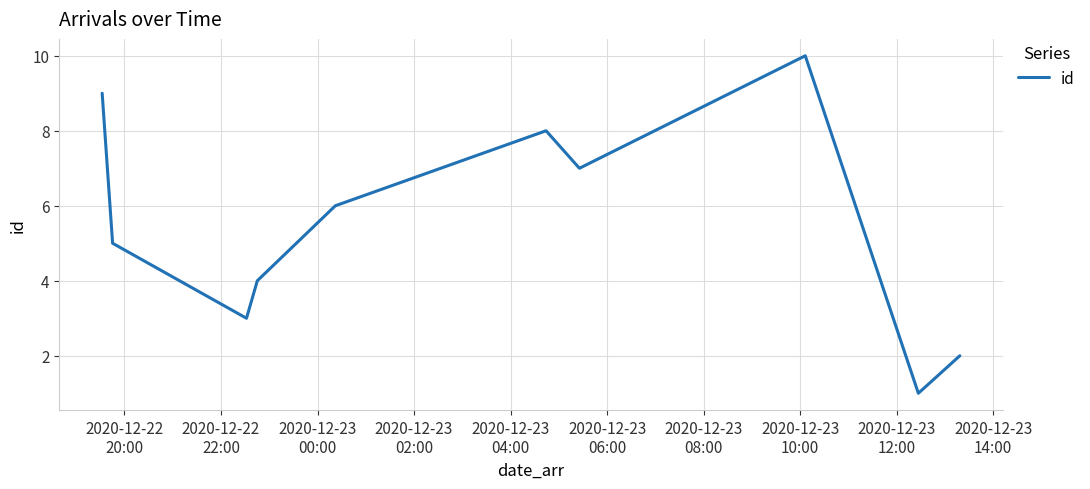

Reading left to right, what are all the values shown in this chart?

9	5	3	4	6	8	7	10	1	2